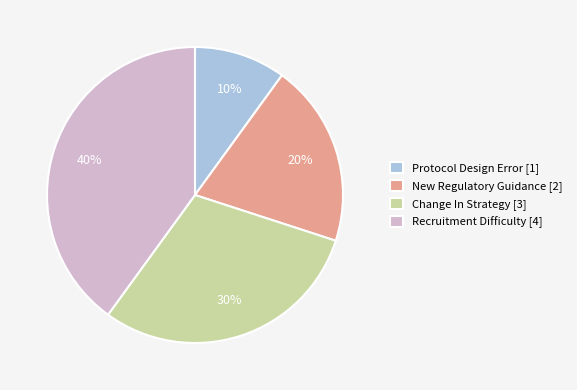

What is the smallest slice in the pie chart?

Protocol Design Error